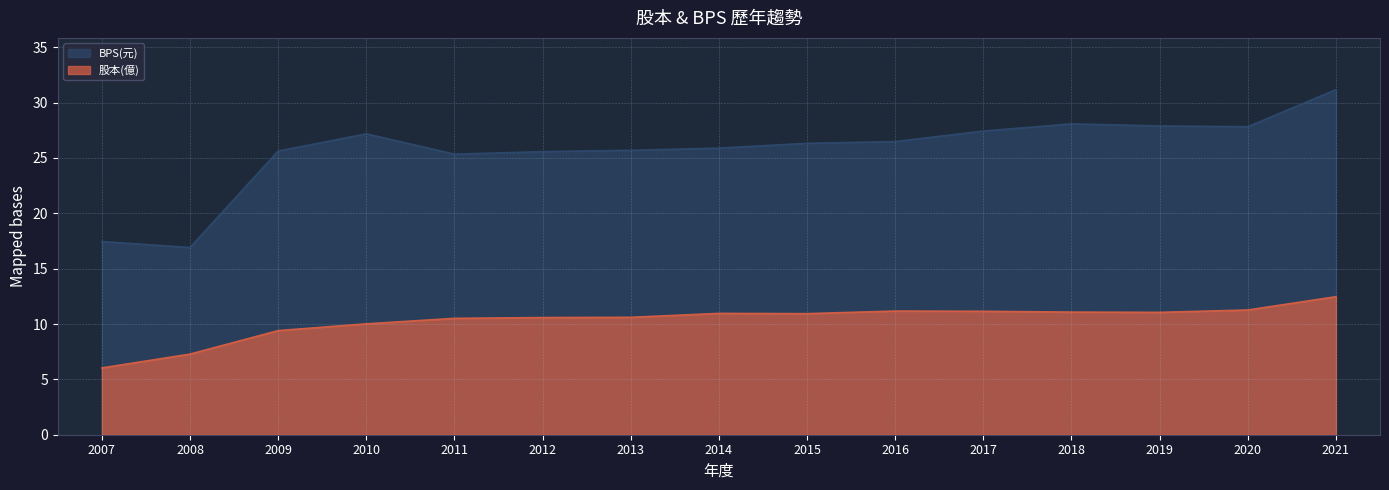

What are all the series names shown in the legend?

BPS(元), 股本(億)